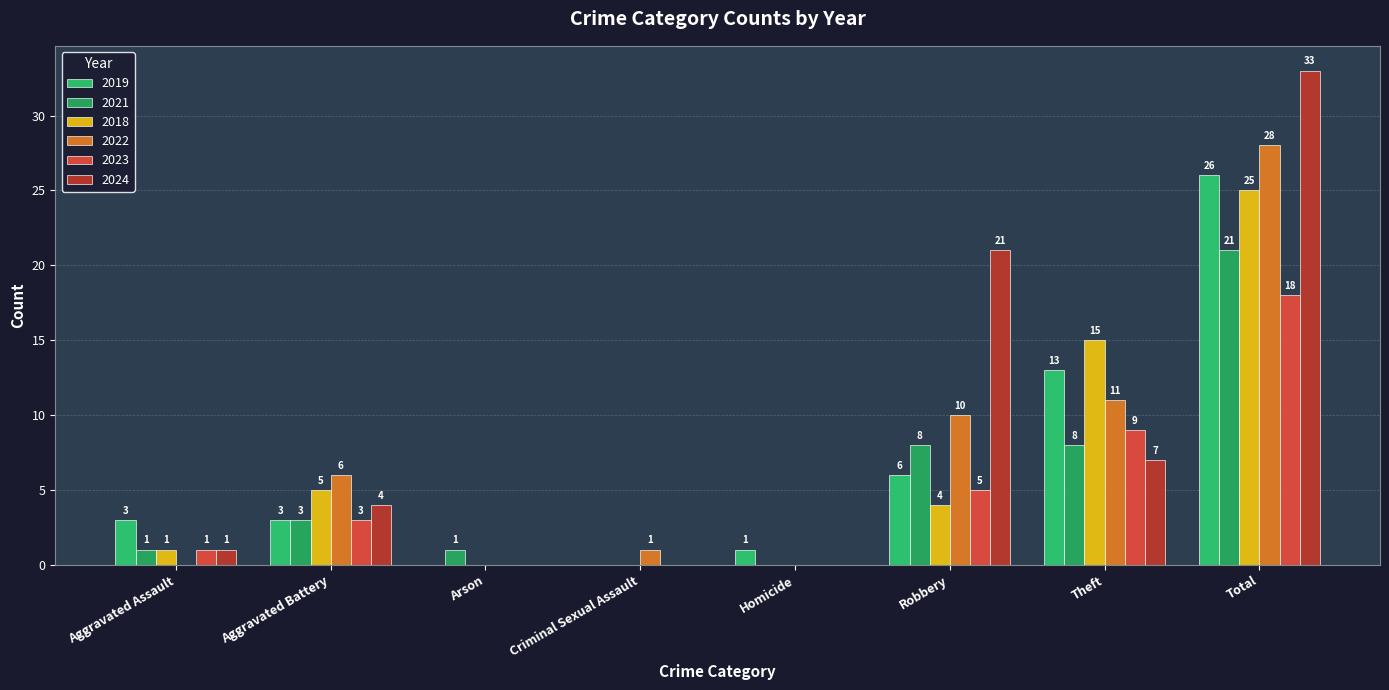

Rank the categories by 2022 value from lowest to highest.

Aggravated Assault, Arson, Homicide, Criminal Sexual Assault, Aggravated Battery, Robbery, Theft, Total